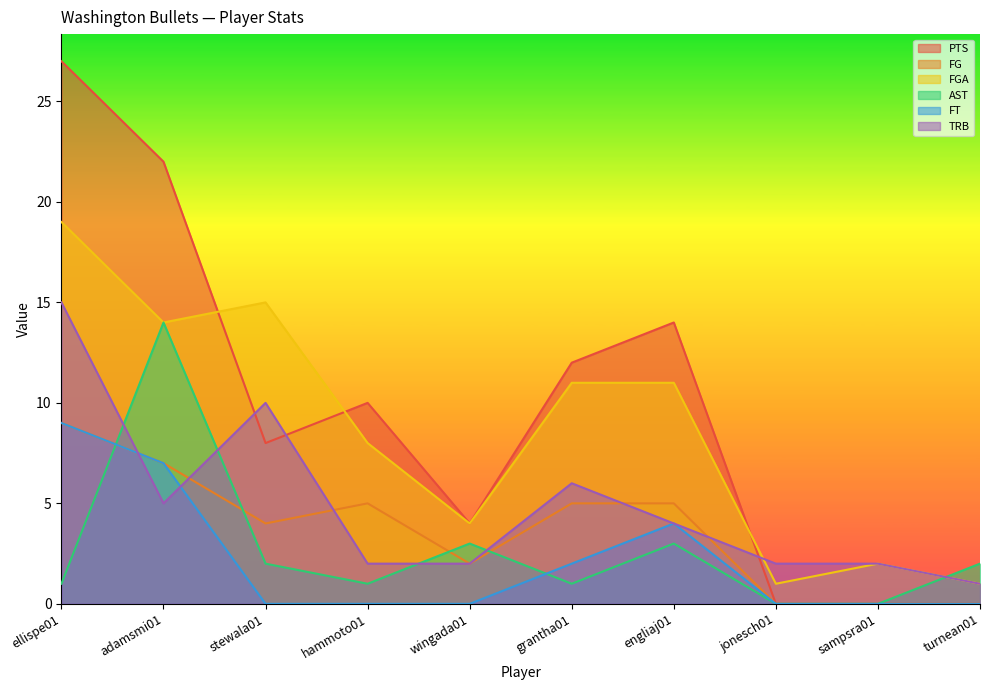

Which has a higher value, sampsra01 or adamsmi01?

adamsmi01